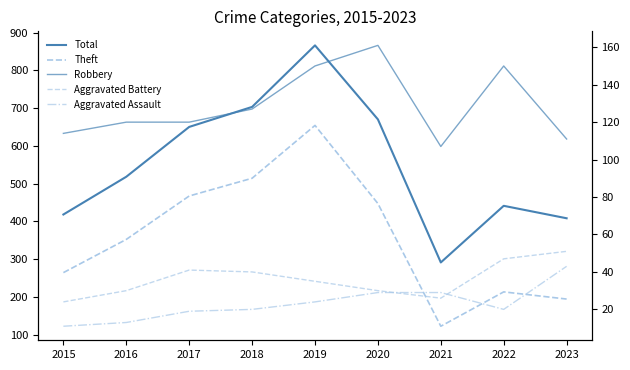

Reading right to left, list all the values displayed in this chart.

Total: 2023=408	2022=441	2021=291	2020=670	2019=866	2018=703	2017=650	2016=518	2015=418
Theft: 2023=194	2022=213	2021=122	2020=447	2019=654	2018=514	2017=467	2016=352	2015=264
Robbery: 2023=111	2022=150	2021=107	2020=161	2019=150	2018=127	2017=120	2016=120	2015=114
Aggravated Battery: 2023=51	2022=47	2021=26	2020=30	2019=35	2018=40	2017=41	2016=30	2015=24
Aggravated Assault: 2023=43	2022=20	2021=29	2020=29	2019=24	2018=20	2017=19	2016=13	2015=11